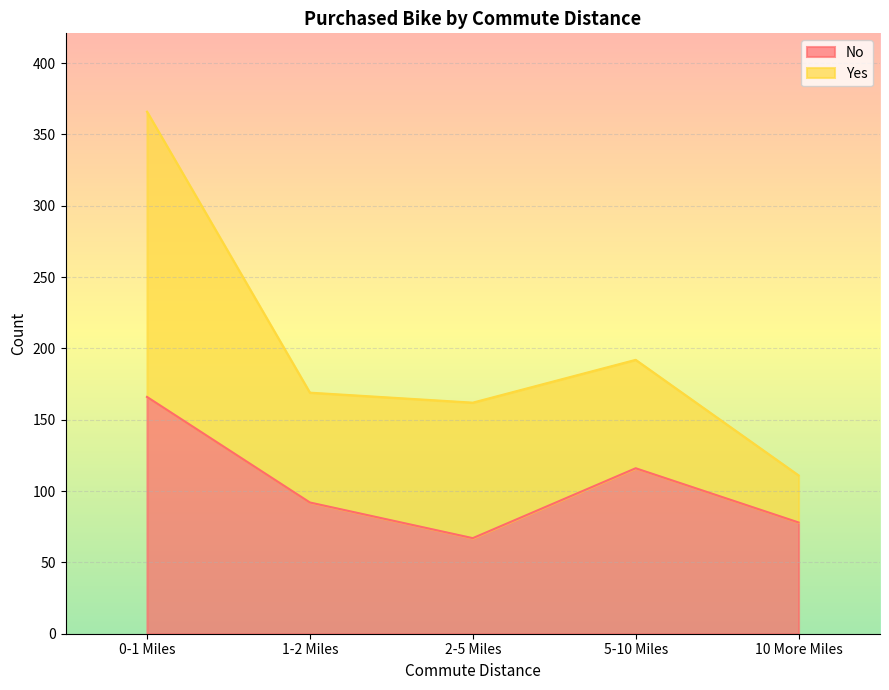

Rank the categories by value from lowest to highest.

2-5 Miles, 10 More Miles, 1-2 Miles, 5-10 Miles, 0-1 Miles